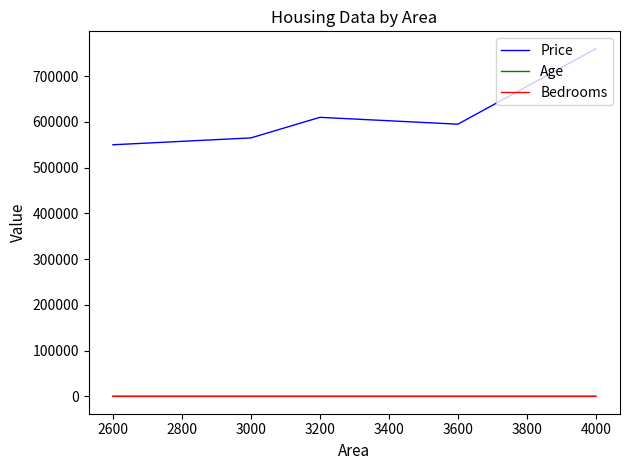

The value of Price at 3200 is 610000. True or false?

True